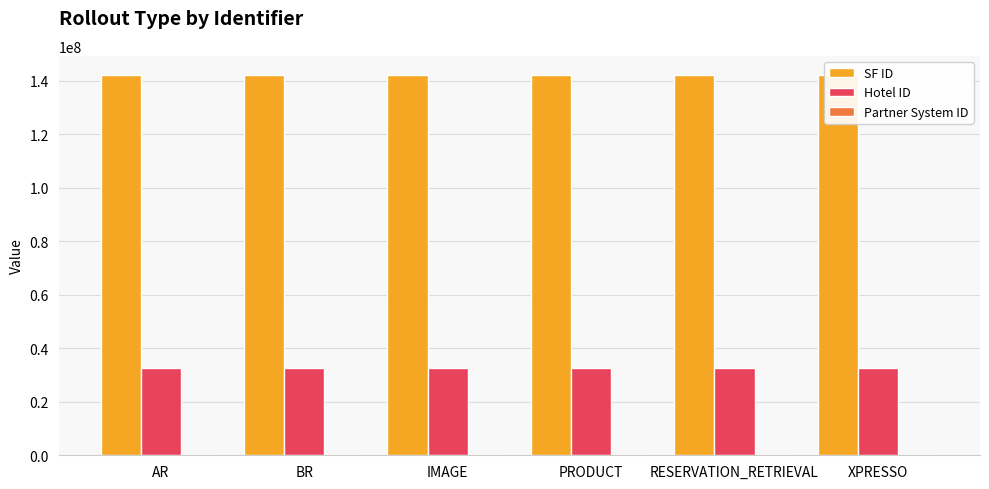

What is the label of the 1st bar from the right?

XPRESSO